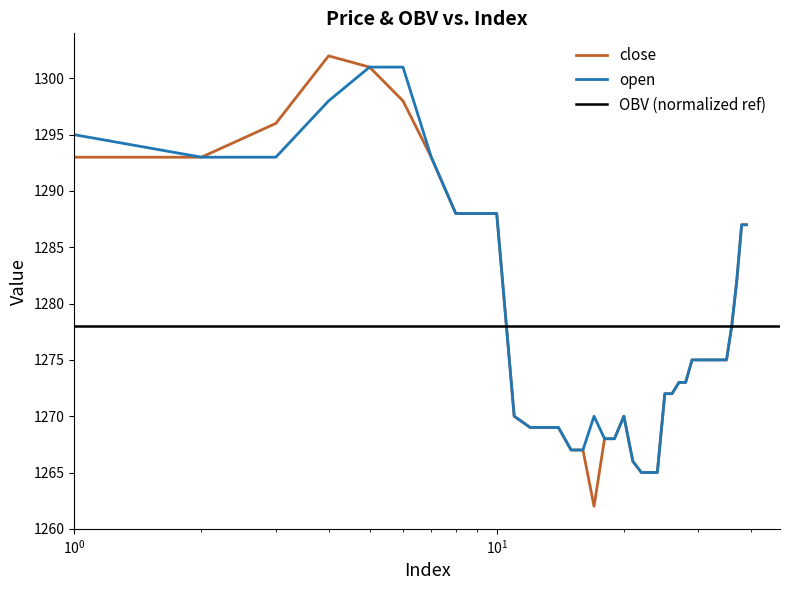

Rank the series by their average value, from highest to lowest.

open, close